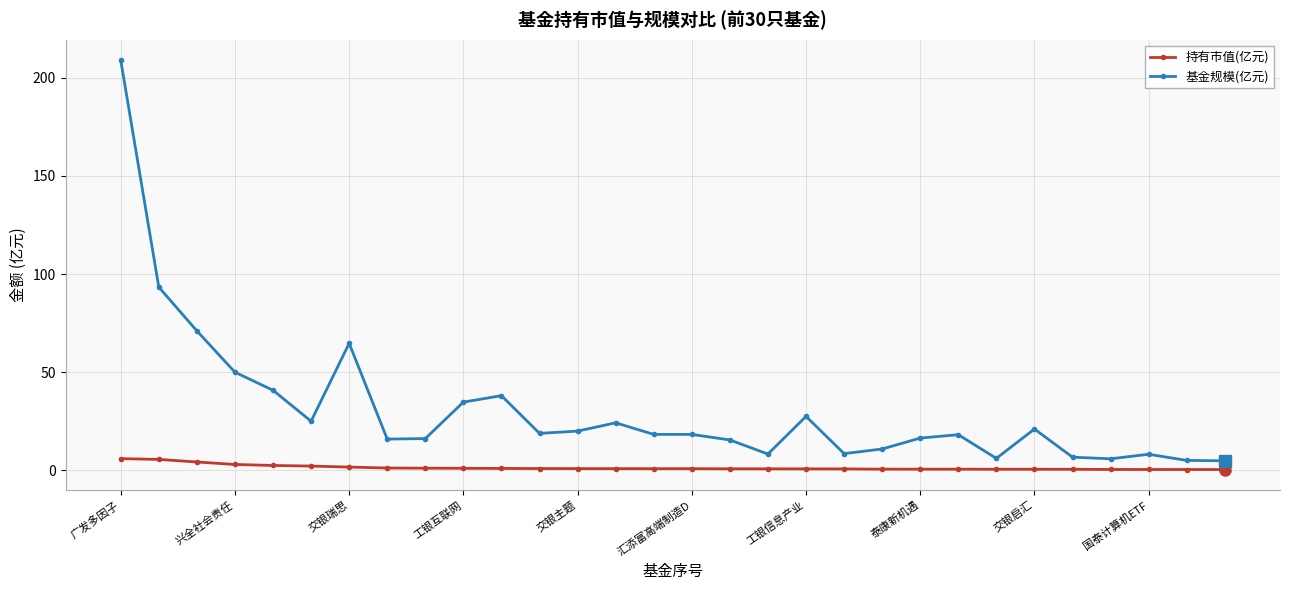

True or false: 基金规模(亿元) has more than 0 points higher than both neighbors.

True